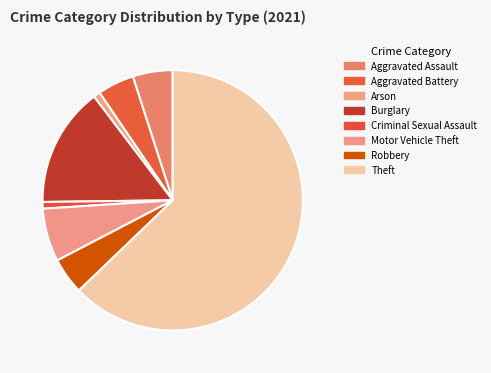

To the nearest percent, what is the combined percentage of Motor Vehicle Theft and Robbery?

11%